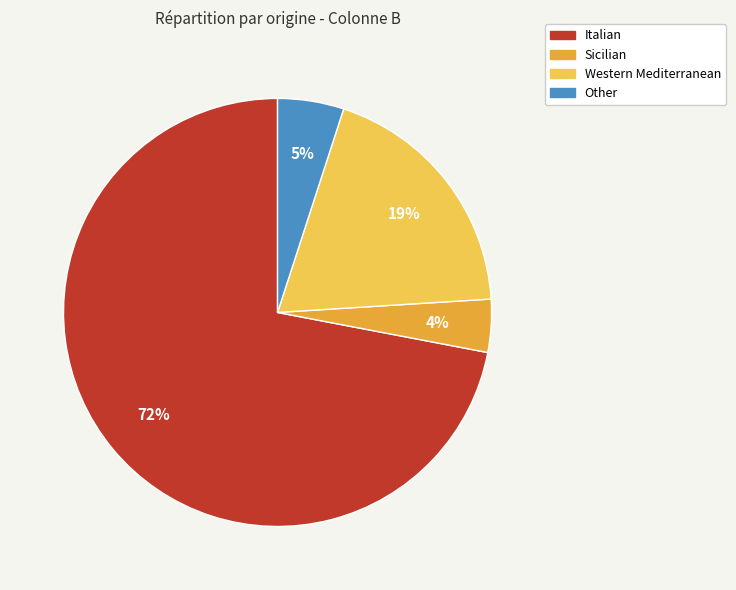

Does any single category account for the majority?

Yes